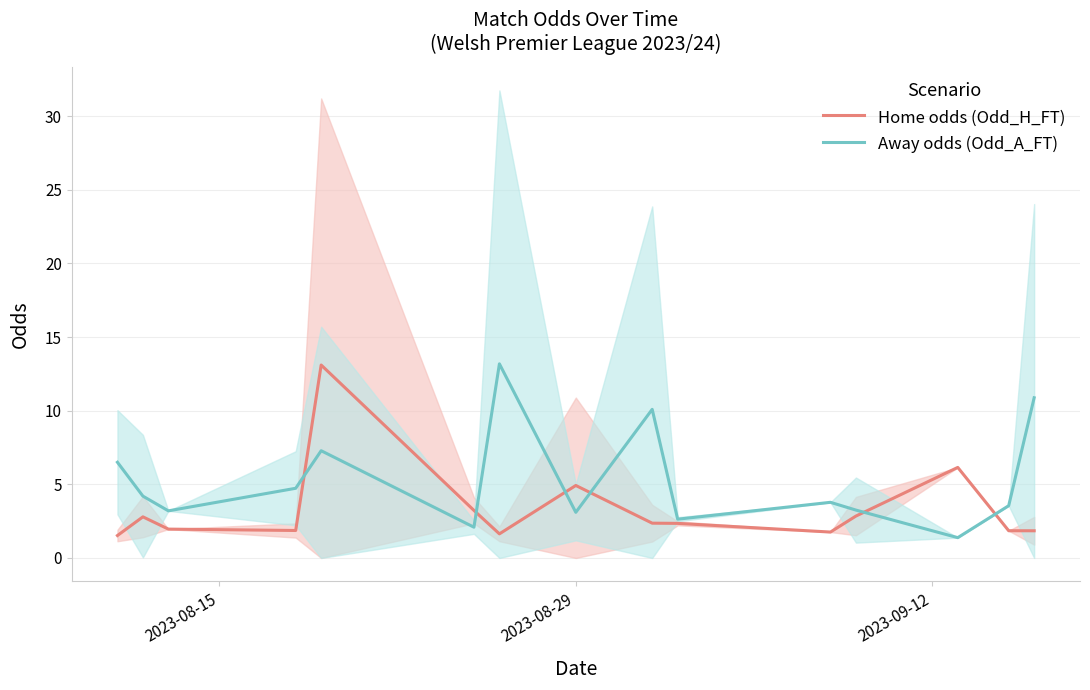

Is it true that Away odds (Odd_A_FT) equals 2.5 at 2023-08-15?

False